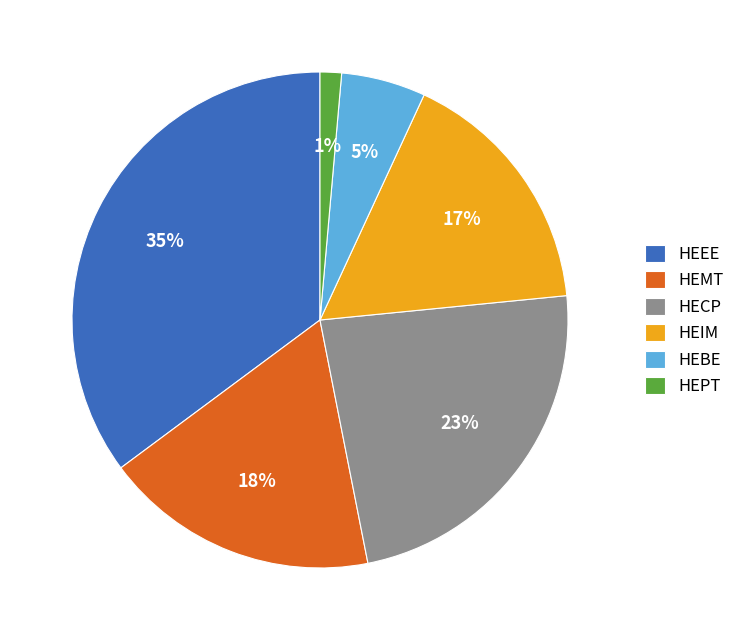

The HEMT slice represents 28% of the pie. True or false?

False